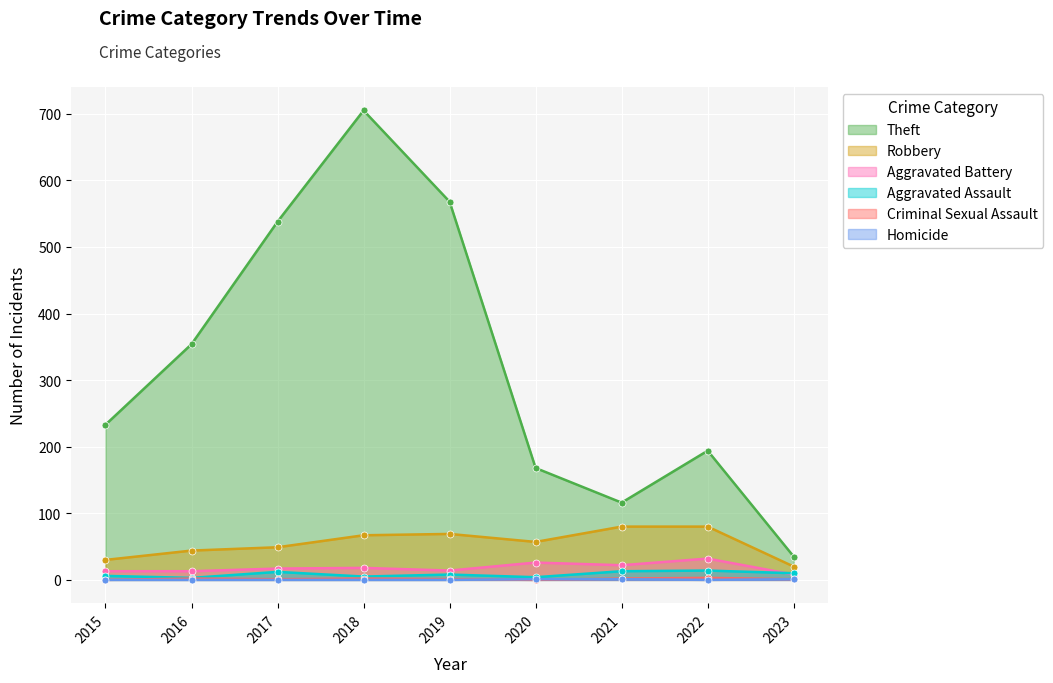

How many interior local valleys does the Aggravated Assault series have?

3